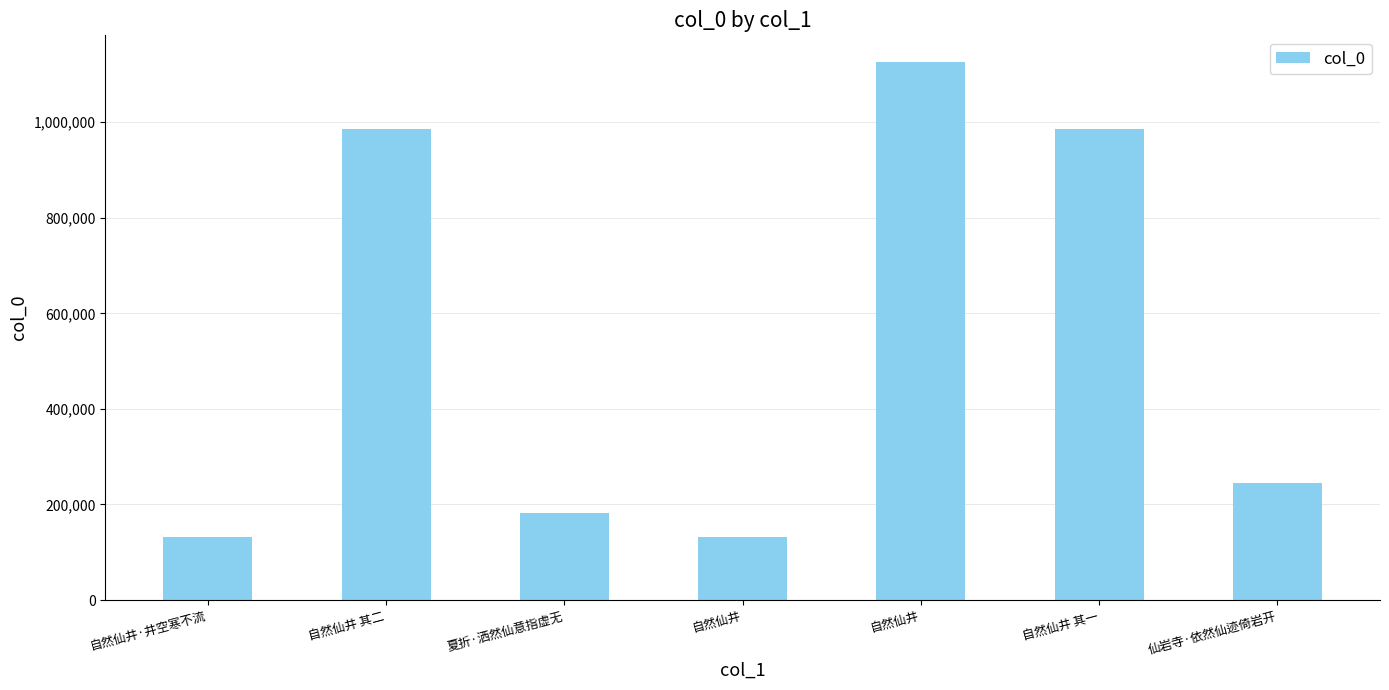

How many values are below 243979?

3